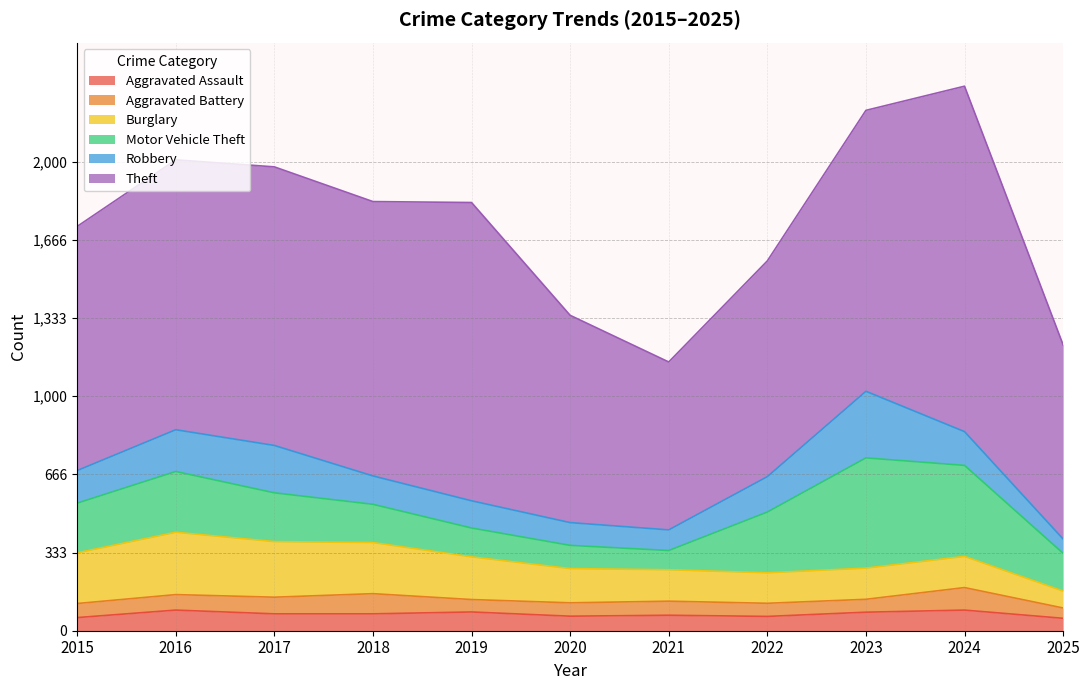

True or false: Robbery has a value of 225 at 2015.

False